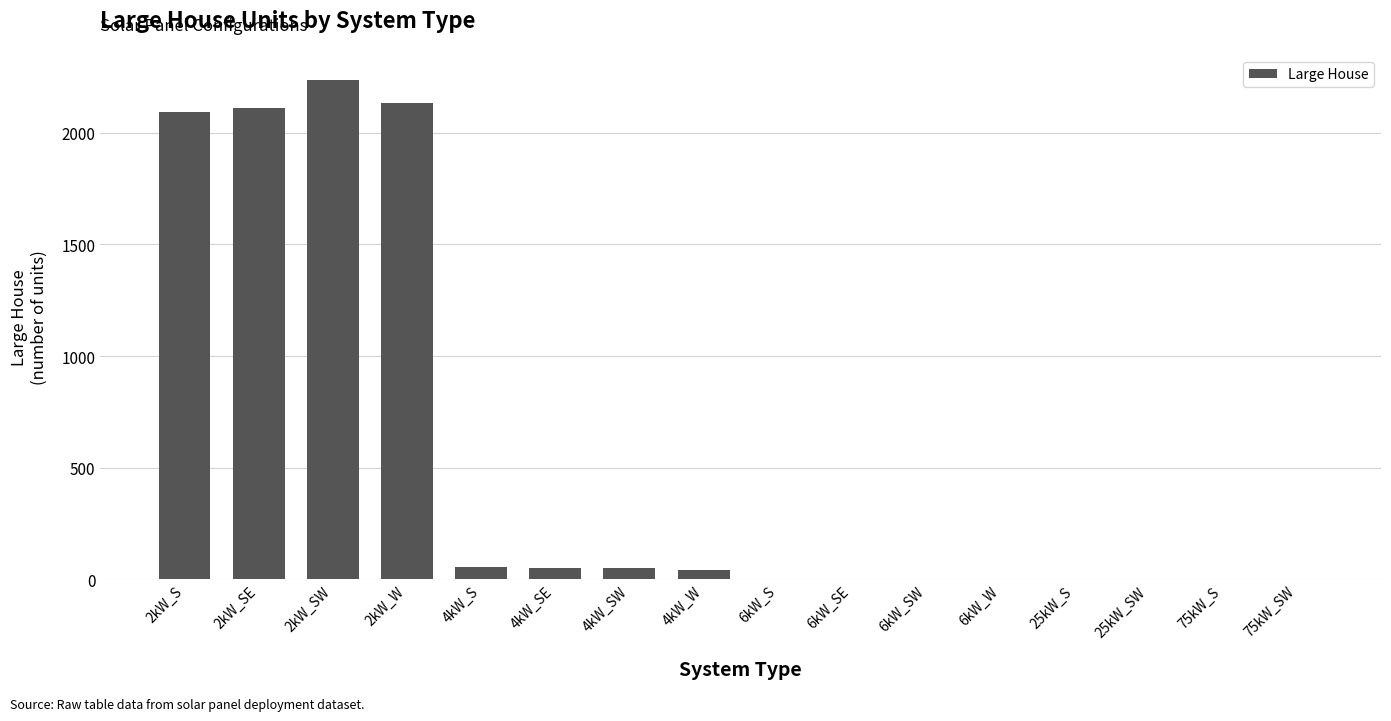

What is the change in value from 2kW_S to 2kW_W?

+39